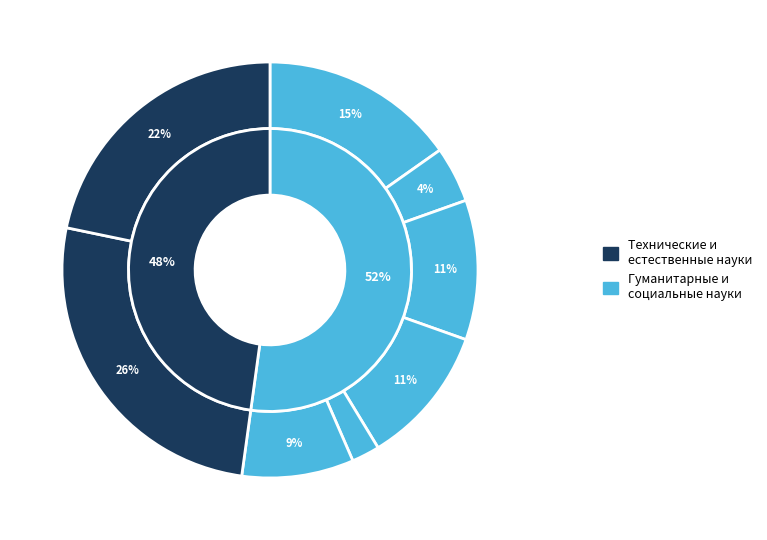

How many segments does this pie chart have?

8